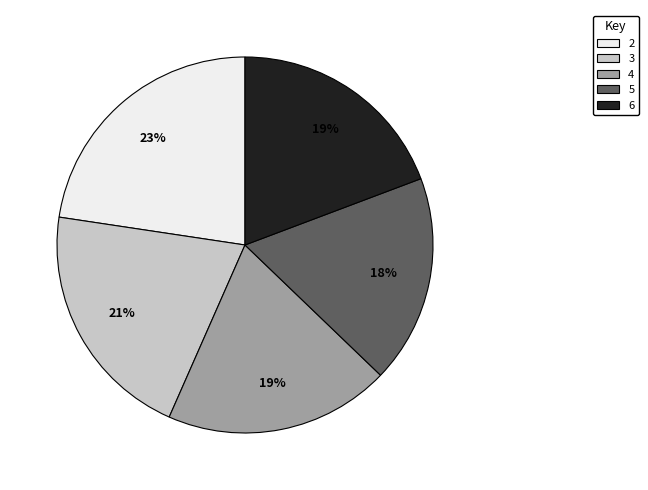

Between 3 and 4, which is larger?

3